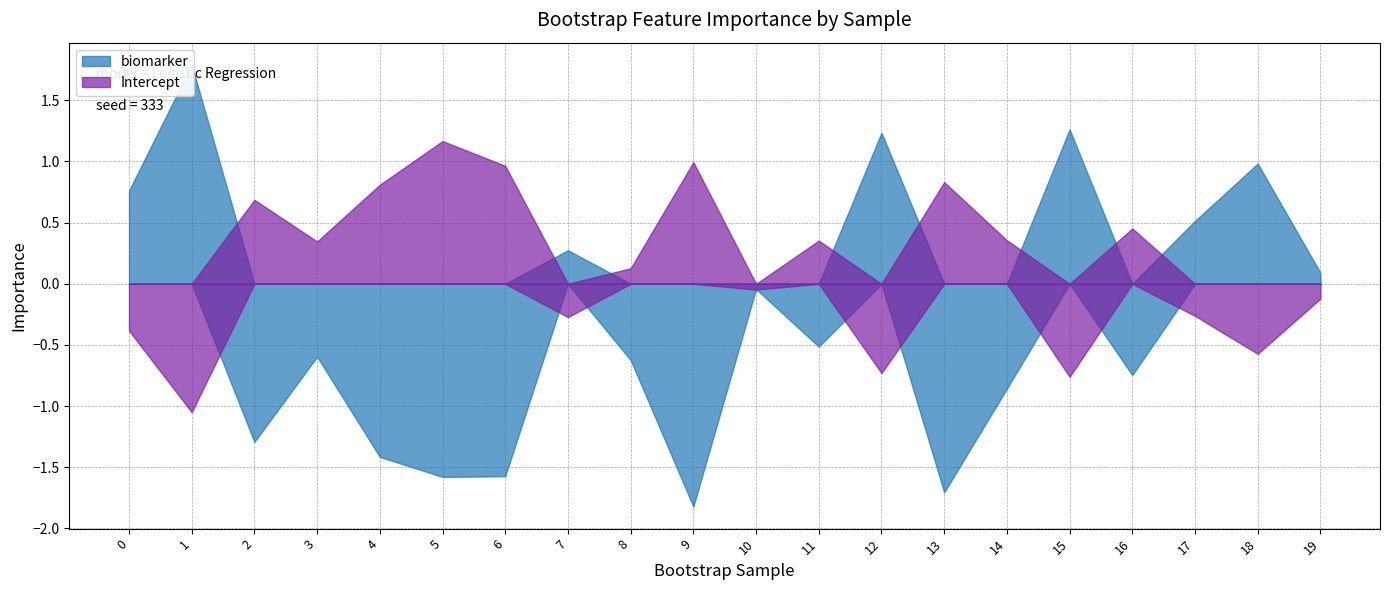

Between 12 and 14, which is larger?

12